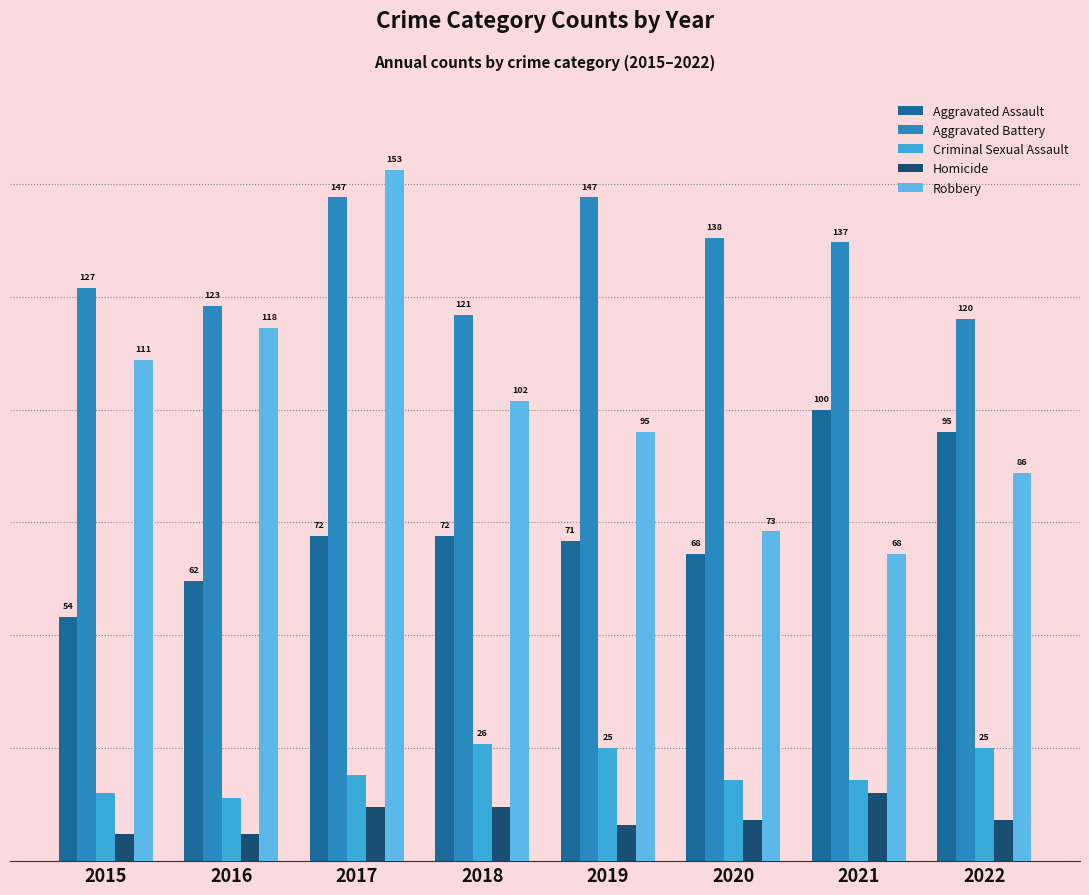

Does the chart contain any negative values?

No